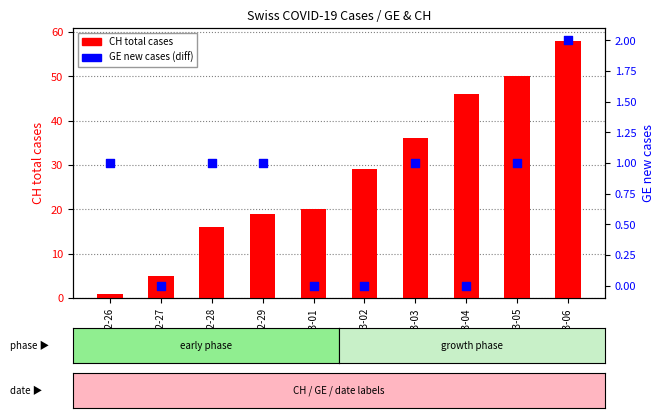

Is the value of CH total cases at 2020-03-02 greater than the value of GE new cases at 2020-03-01?

Yes